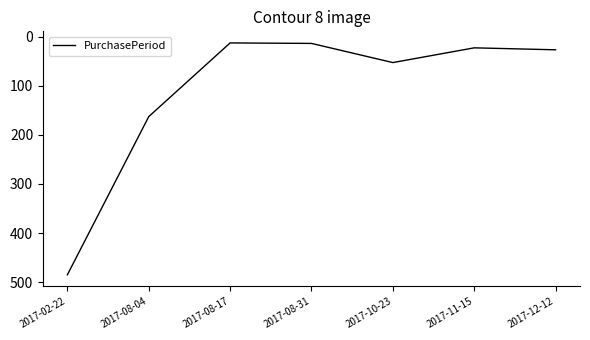

What is the difference between the second highest and second lowest values?

149